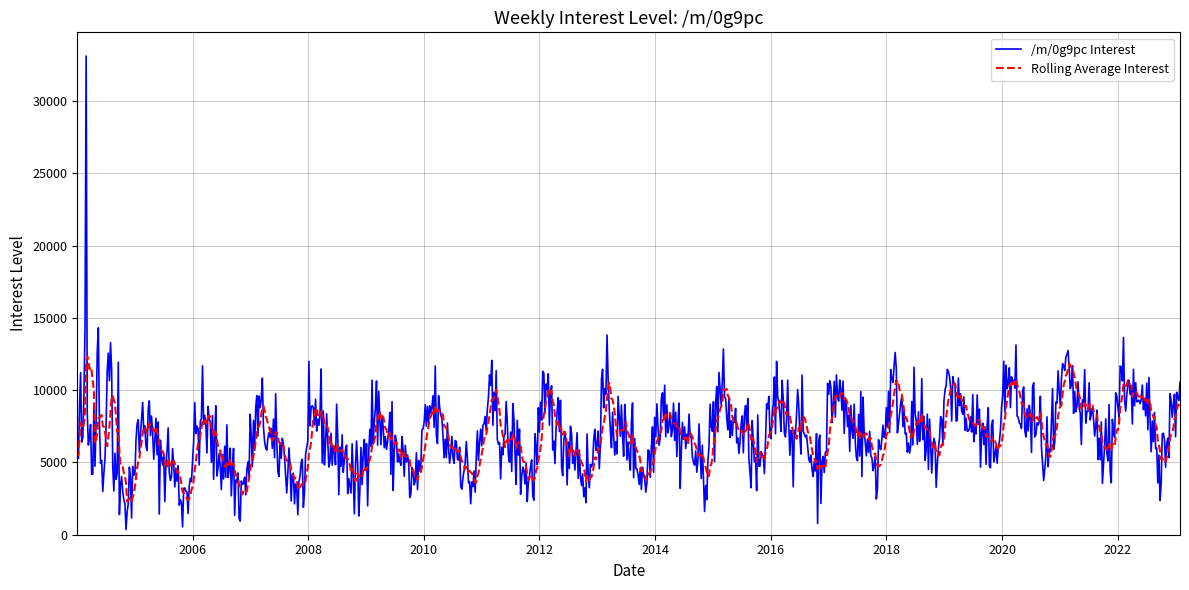

What is the lowest value of the Rolling Average Interest series?

2291.5